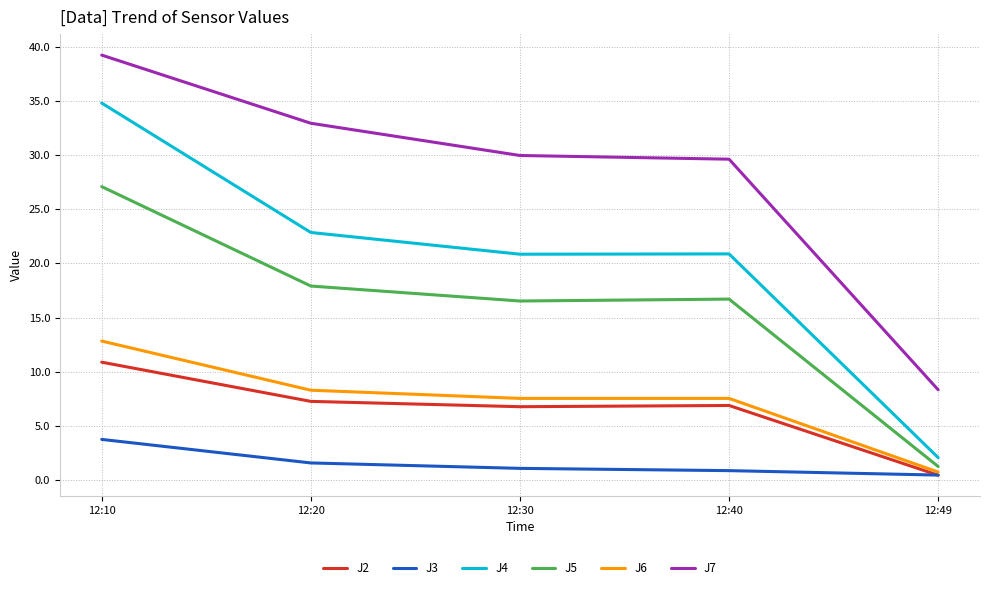

What is the difference between the second highest and minimum values in the J2 series?

6.8